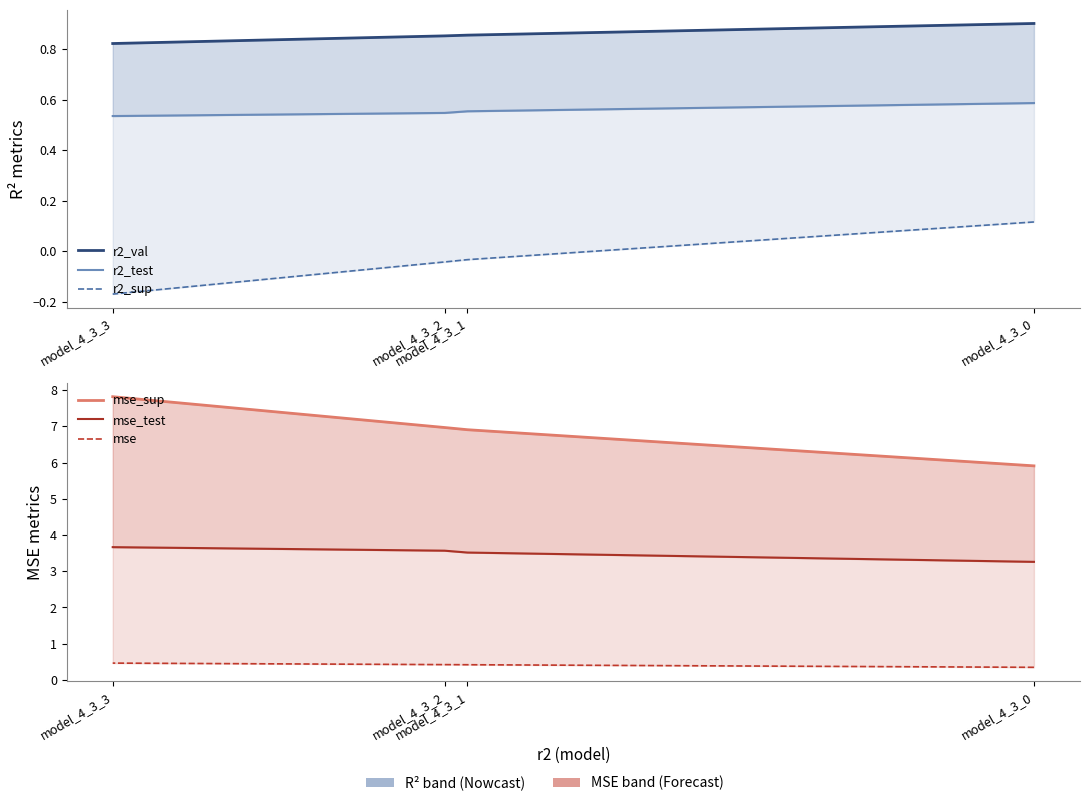

True or false: mse has more than 0 interior local peaks.

False